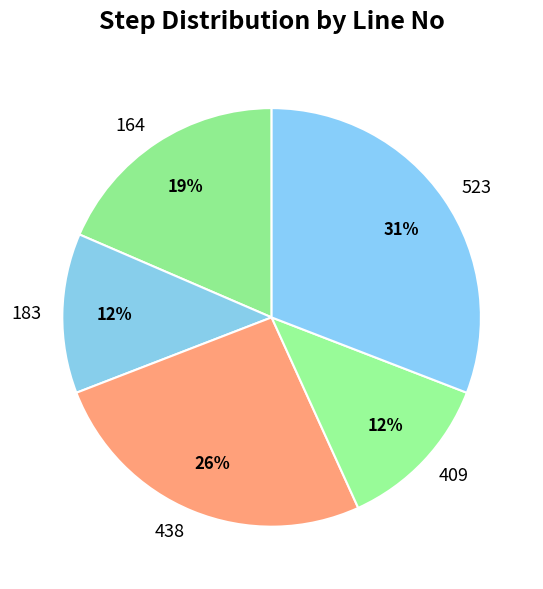

Which has a higher value, 438 or 409?

438